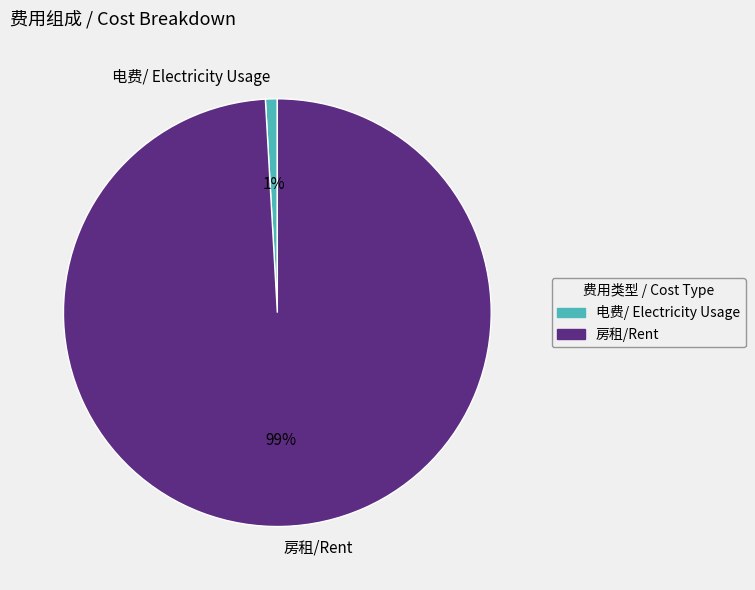

Combined, do 电费/ Electricity Usage and 房租/Rent account for over 50%?

Yes